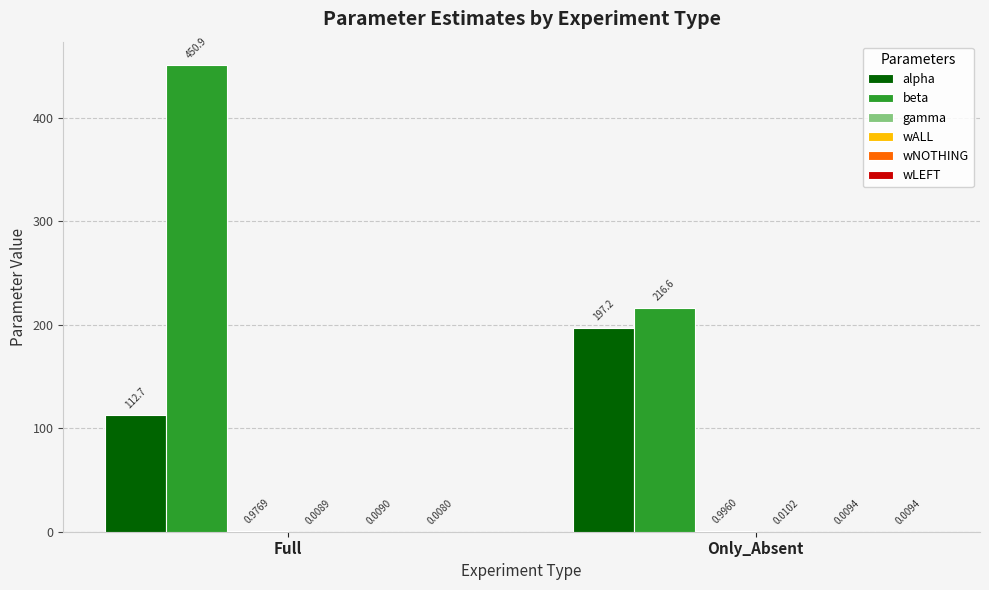

Between Full and Only_Absent, which series saw the biggest shift?

beta